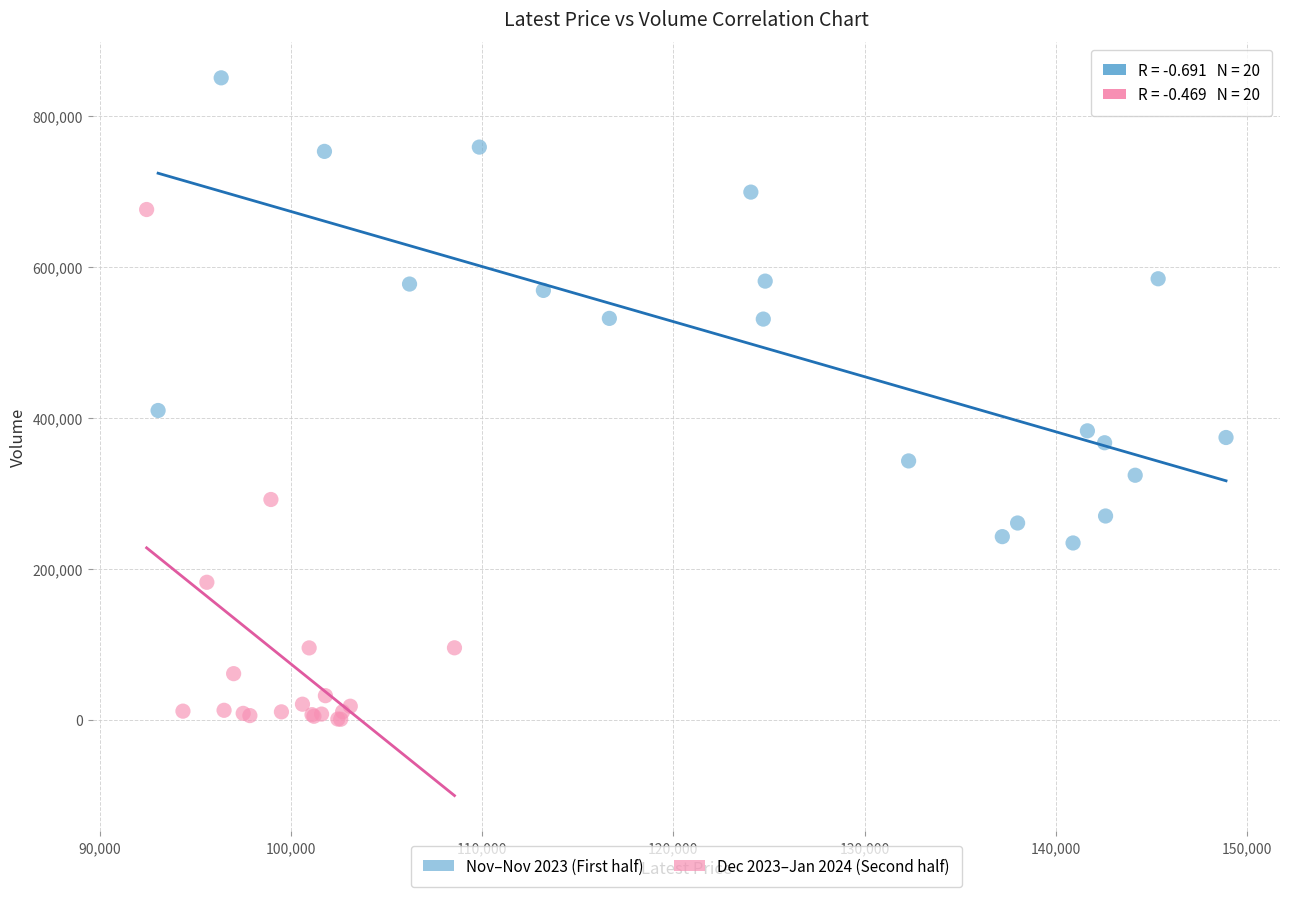

Which series has the widest spread of Y values?

Dec 2023–Jan 2024 (Second half)